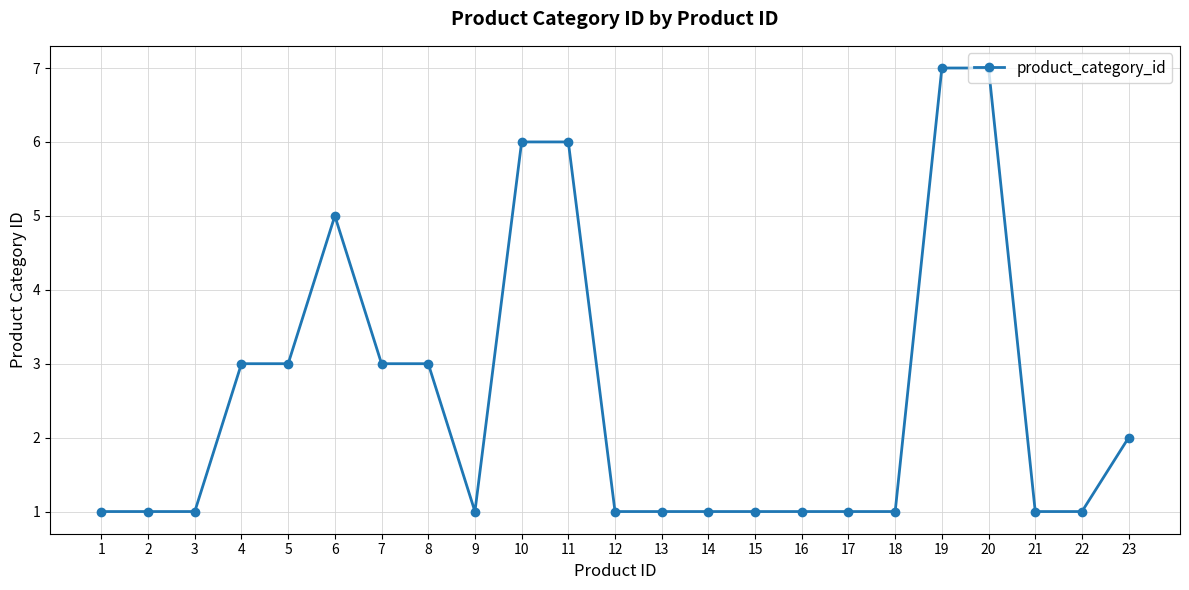

True or false: the data shows 1 at 21.

True